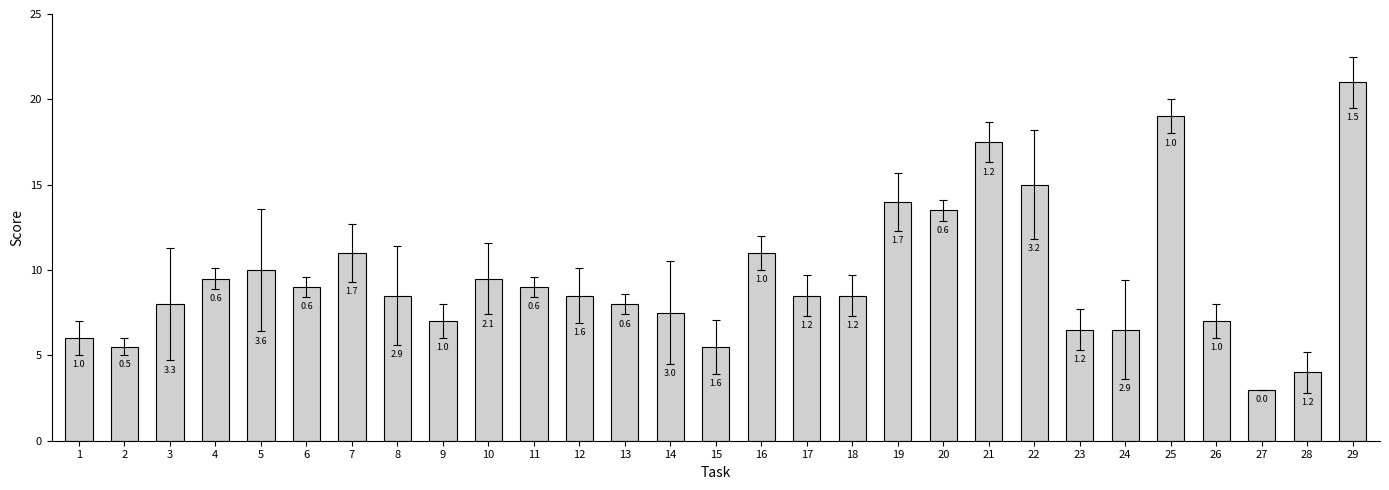

How many bars are there in total?

29